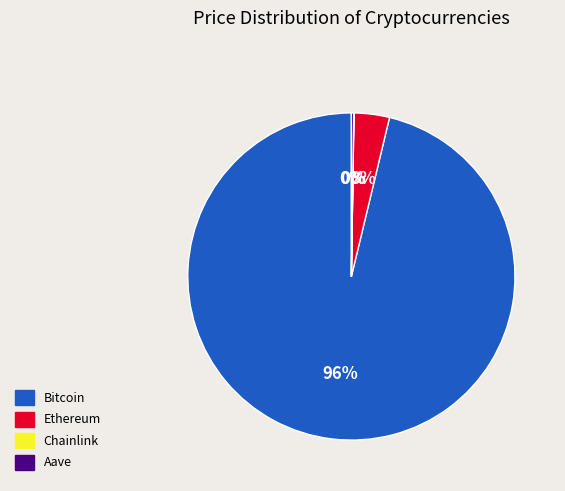

True or false: Bitcoin accounts for 96% of the total.

True